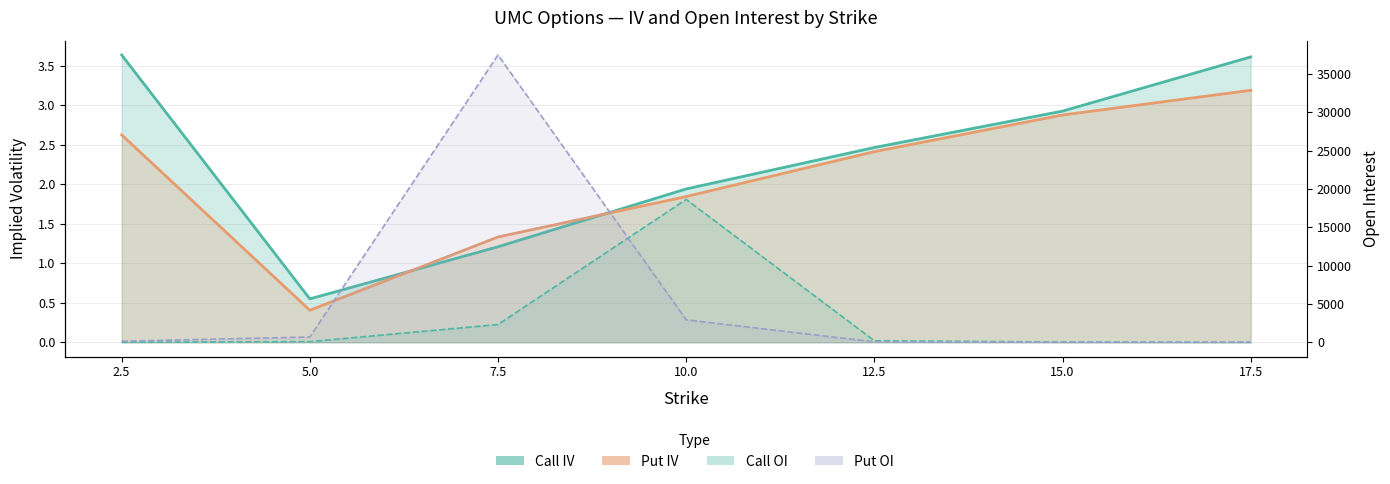

At which label does Put OI reach its minimum?

17.5